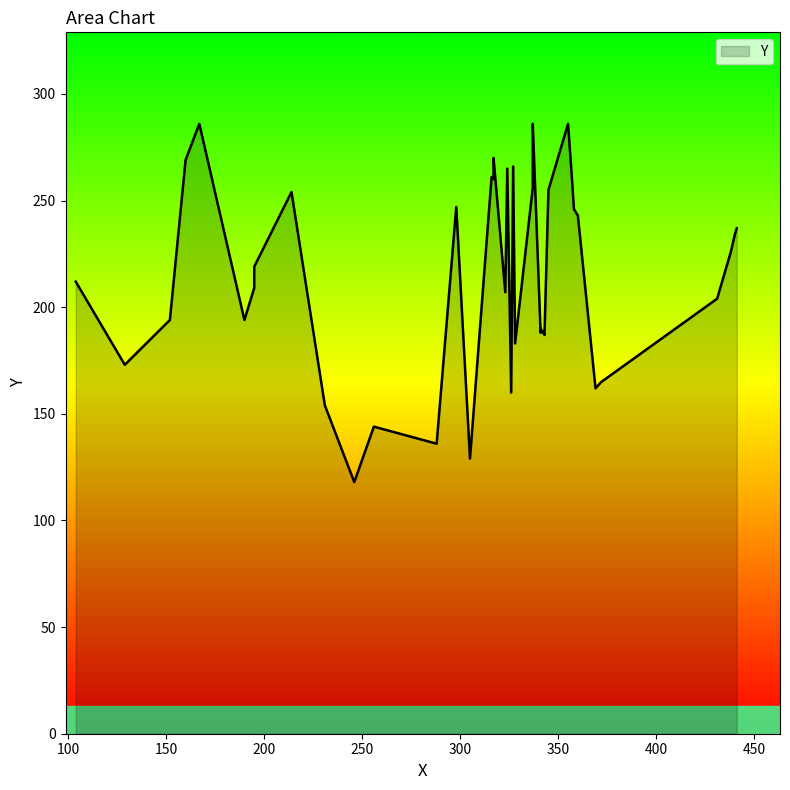

The value at 372 is 238. True or false?

False